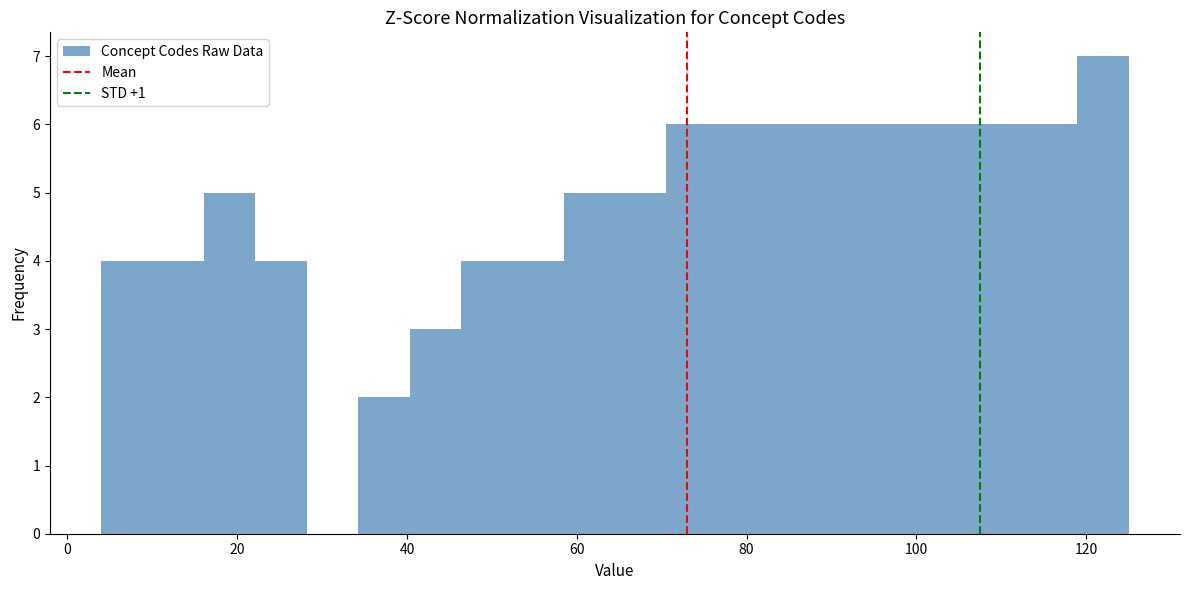

Read against the x-axis, roughly where is the centre of the tallest bar?

122